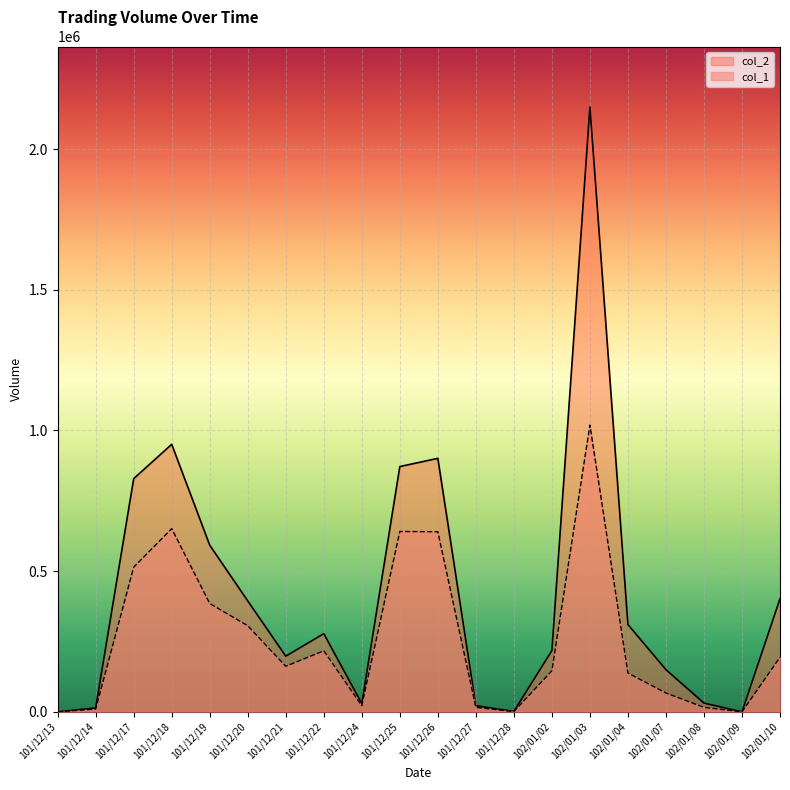

What is the label of the 17th point from the right?

101/12/18